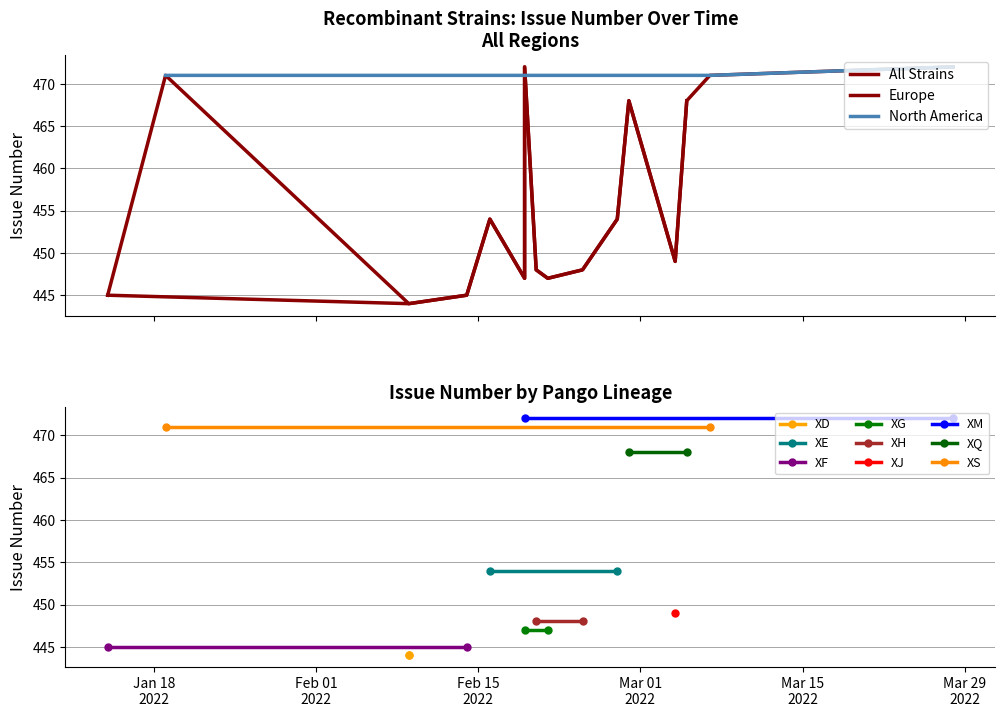

Reading right to left, extract all data points from this chart.

468	468	471	471	472	472	449	448	448	447	447	445	445	454	454	444	444